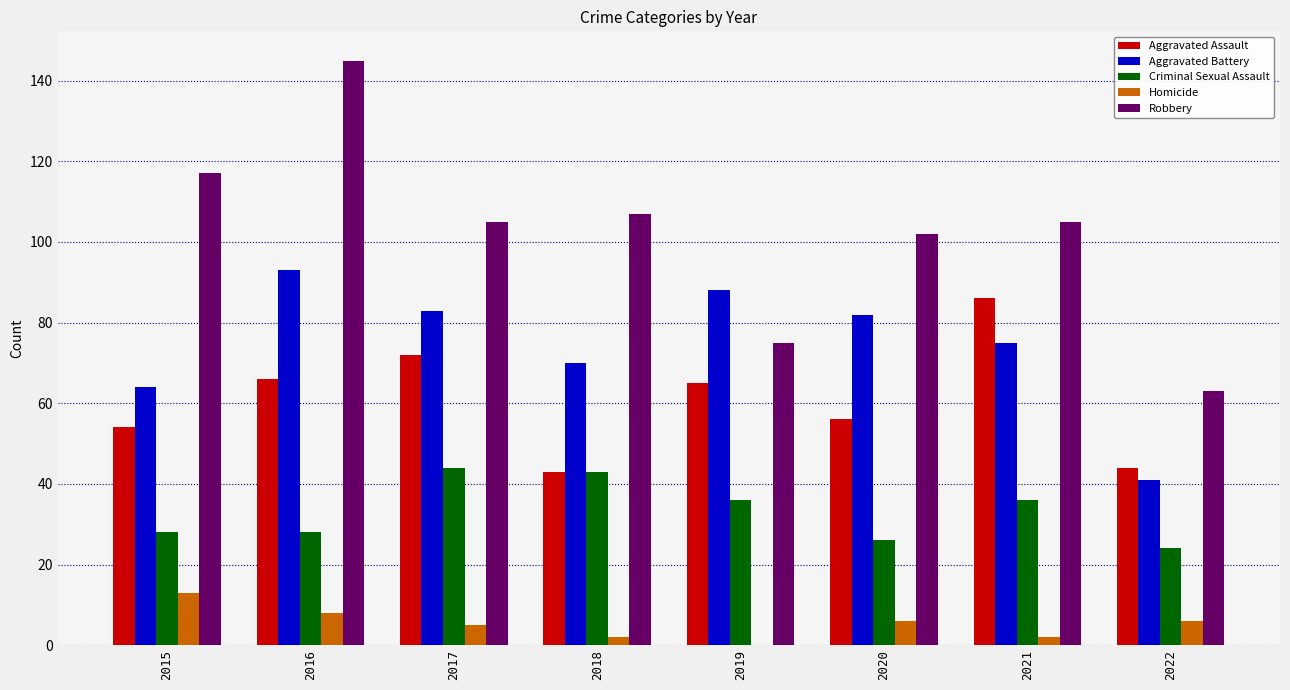

Between 2016 and 2017, which series saw the biggest shift?

Robbery